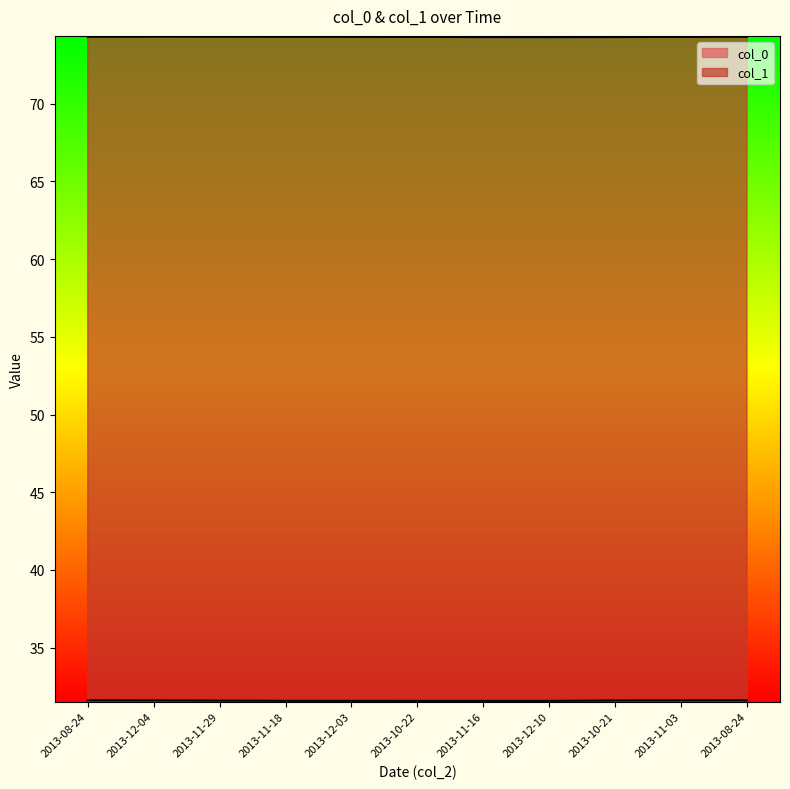

True or false: col_0 and col_1 intersect in this chart.

False